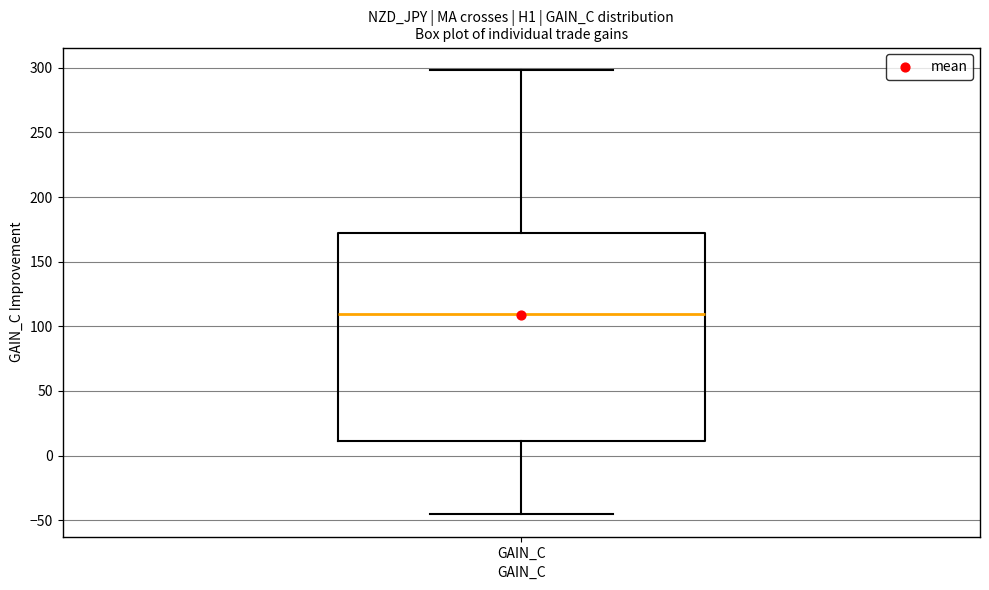

Read this box plot against the y-axis: the position of the median line, the range covered by the box, and the ends of both whiskers. The values are not printed on the chart, so give them approximately, as read against the axis.

median 110, box 10 to 170, whiskers -45 to 300